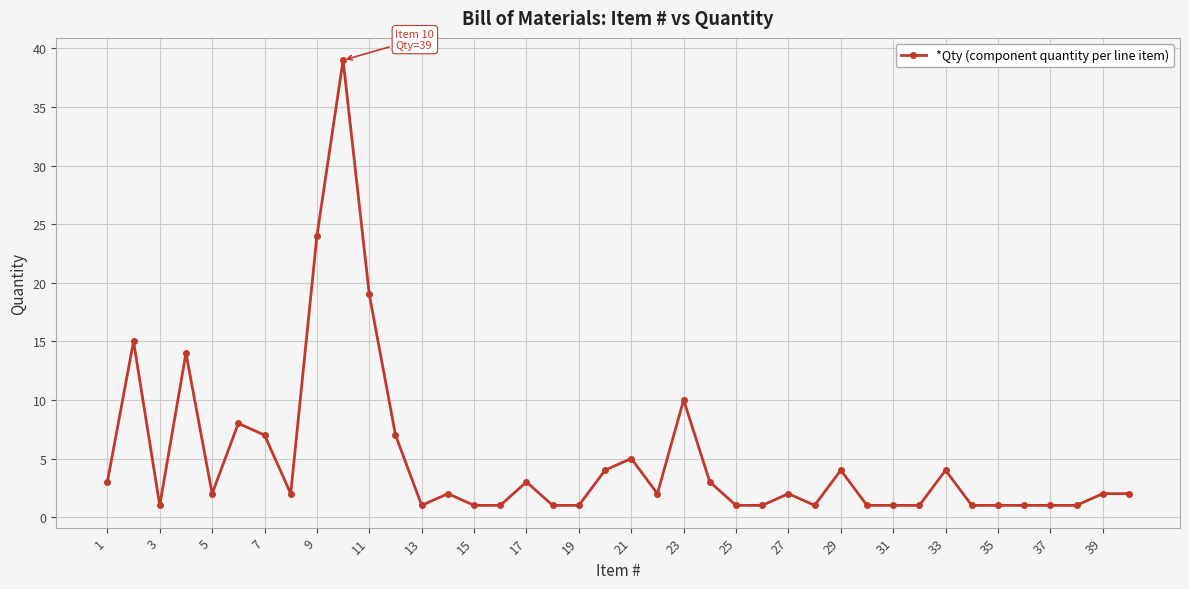

How many lines are shown in the chart?

1